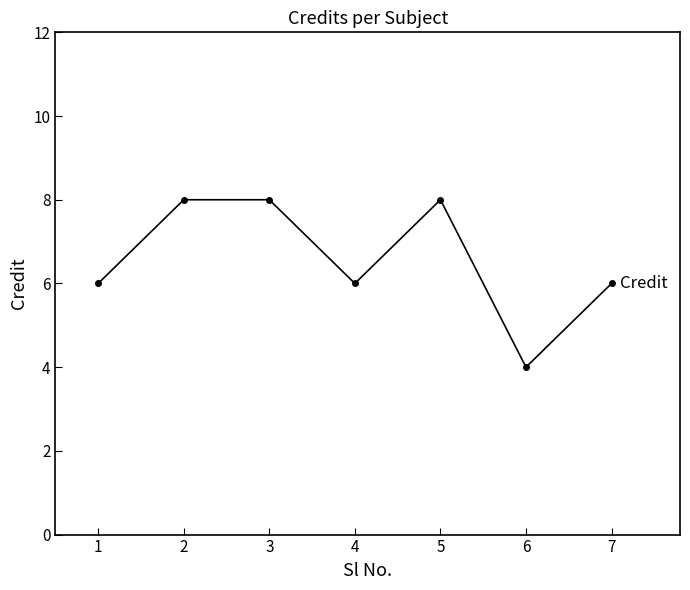

Approximately how many times larger is the value at 7 compared to 4?

1.0